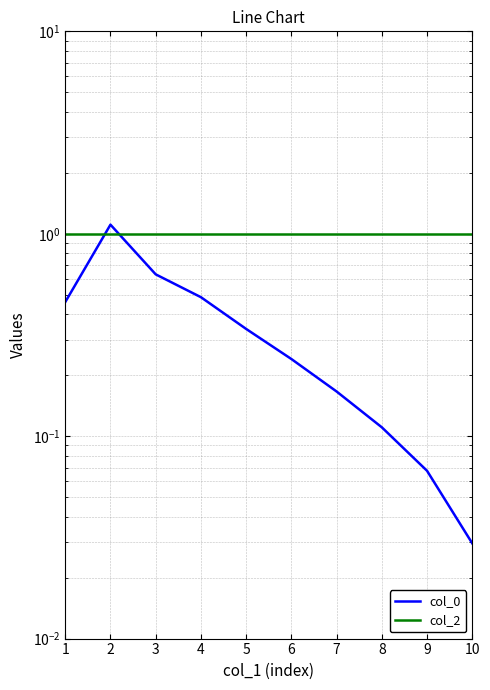

Which series has the largest total across all categories?

col_2